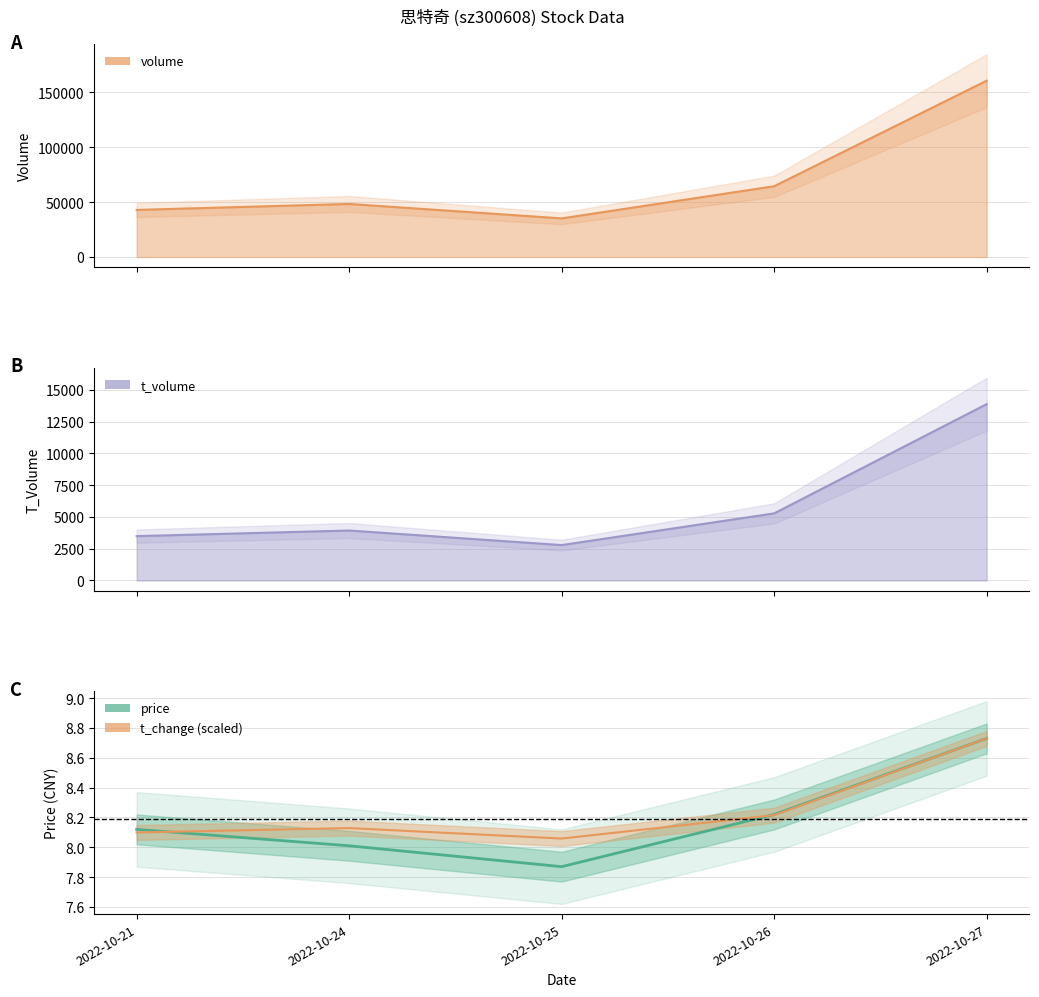

At which category does the chart reach its peak across all series?

2022-10-27